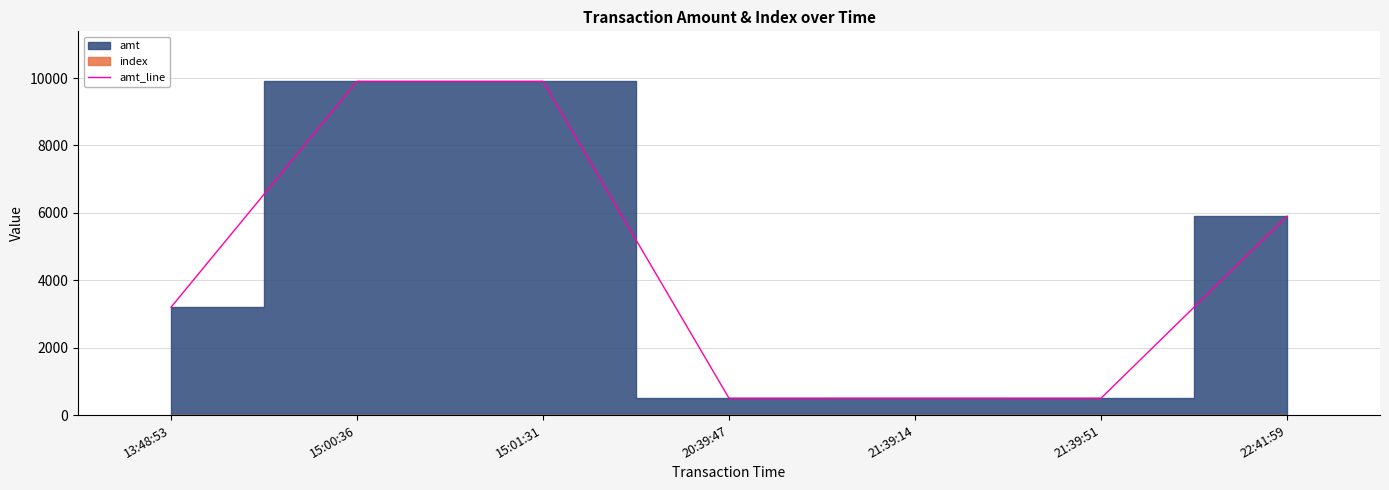

Which category has the lowest value across all series?

20:39:47